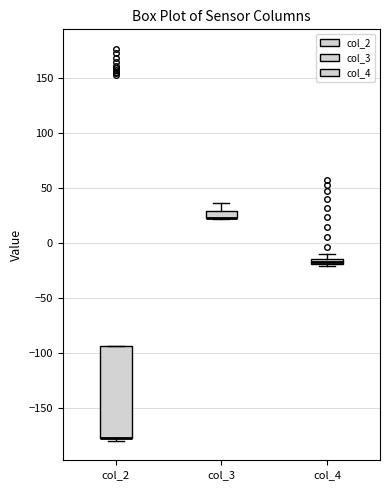

Comparing the boxes themselves (not the whiskers), which one is the tallest?

col_2